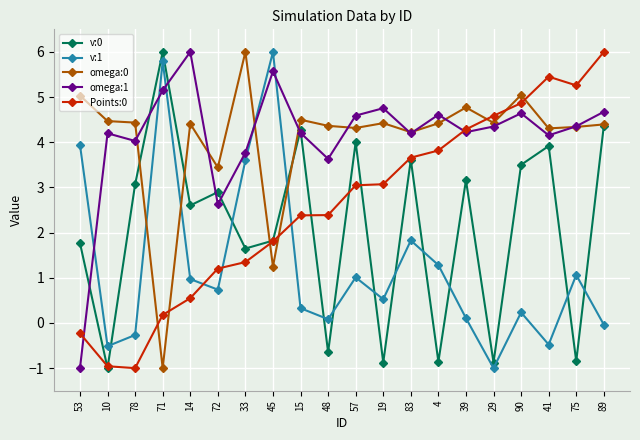

What is the total value across all series at 83?

17.5